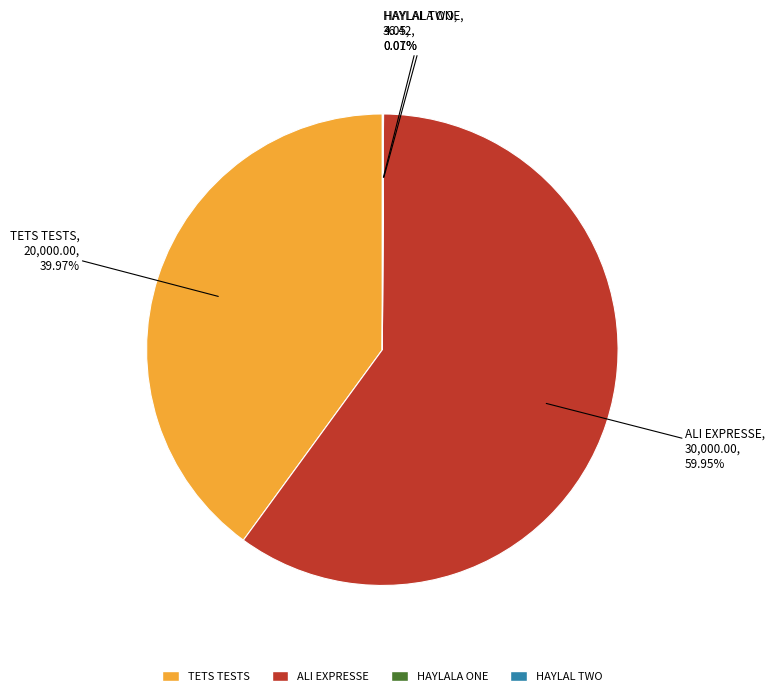

To the nearest percent, what is the difference between the largest and smallest slice percentages?

60%